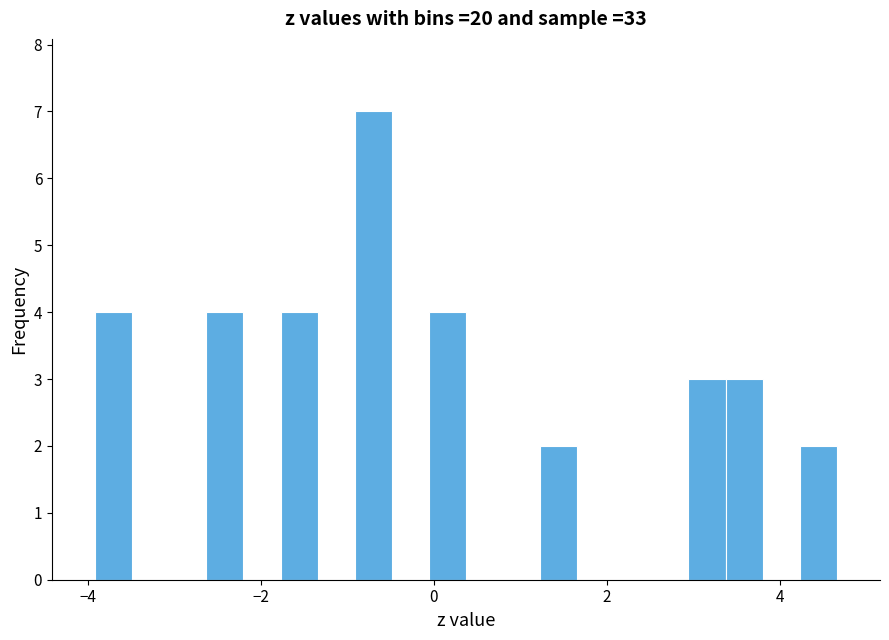

Around what value on the x-axis is the tallest bar? Give the approximate position of its centre, as read against the axis.

-0.8